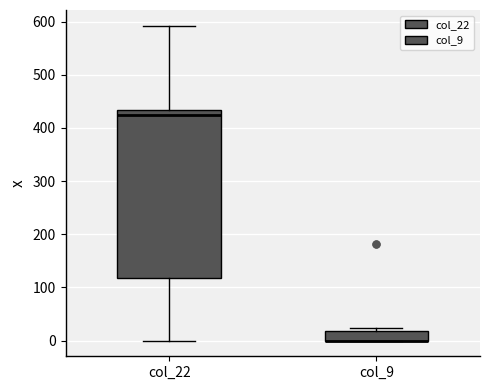

Reading left to right, read every box against the y-axis: the position of its median line, the range the box covers, and the ends of its whiskers. The values are not printed on the chart, so give them approximately, as read against the axis.

col_22: median 420, box 120 to 430, whiskers 0 to 590
col_9: median 0 (drawn on the box's lower edge), box 0 to 20, whiskers 0 to 20 (just above the box's upper edge)